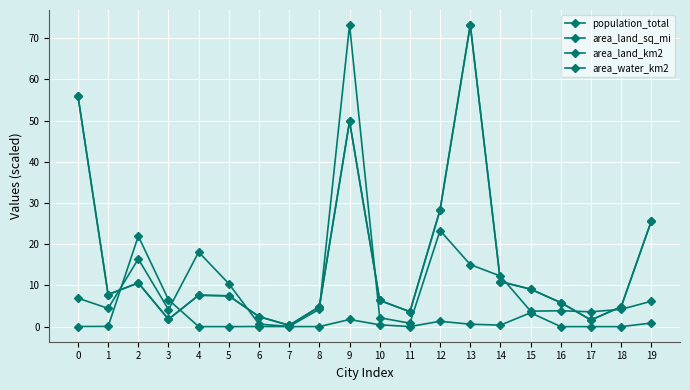

Rank the categories by area_water_km2 value from lowest to highest.

5, 7, 16, 17, 18, 4, 8, 11, 6, 0, 1, 14, 10, 13, 19, 12, 9, 15, 3, 2